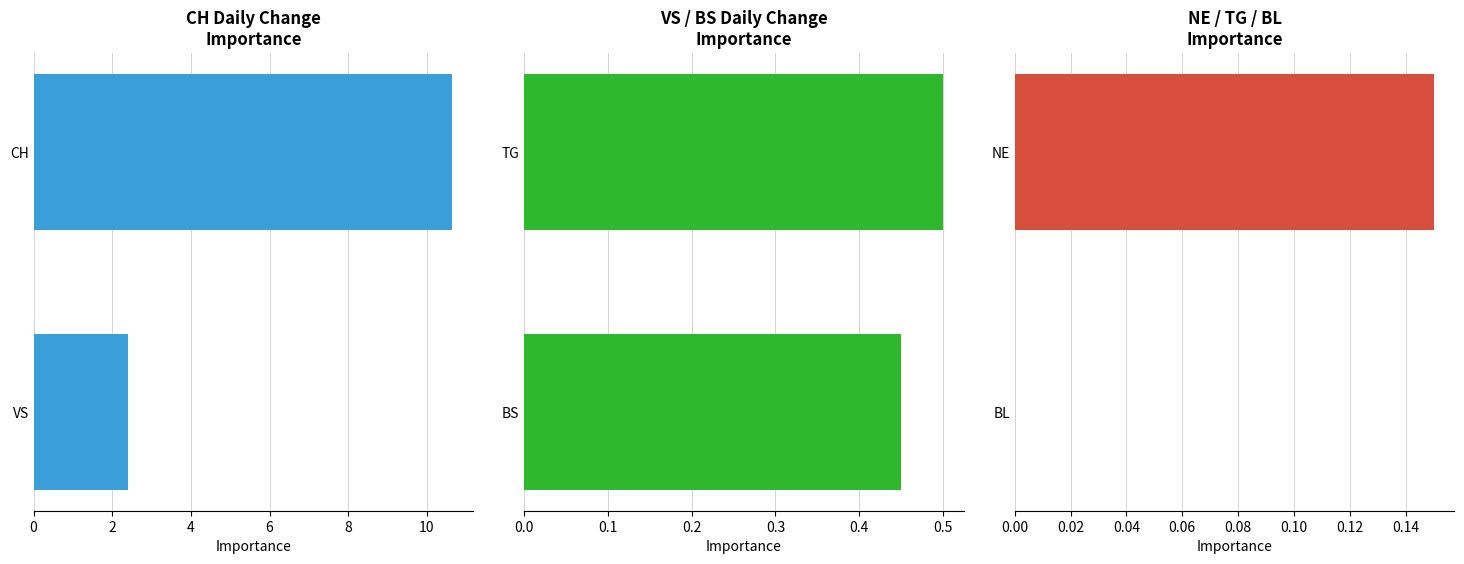

How many bars are there in total?

6